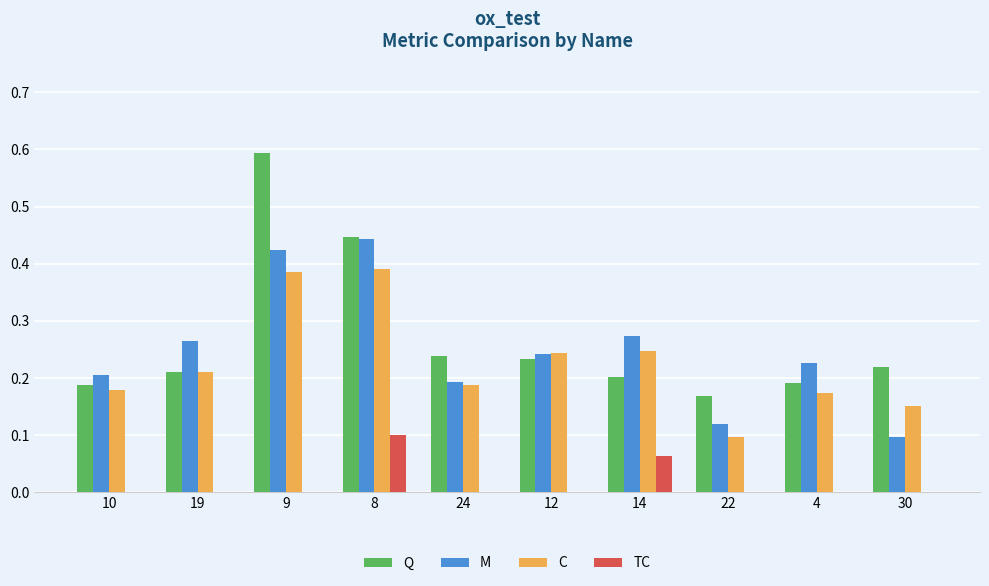

Are the bars horizontal?

No